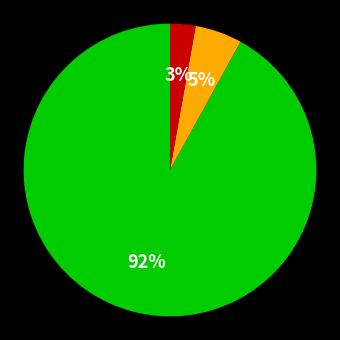

To the nearest percent, what is the difference between the largest and smallest slice percentages?

89%